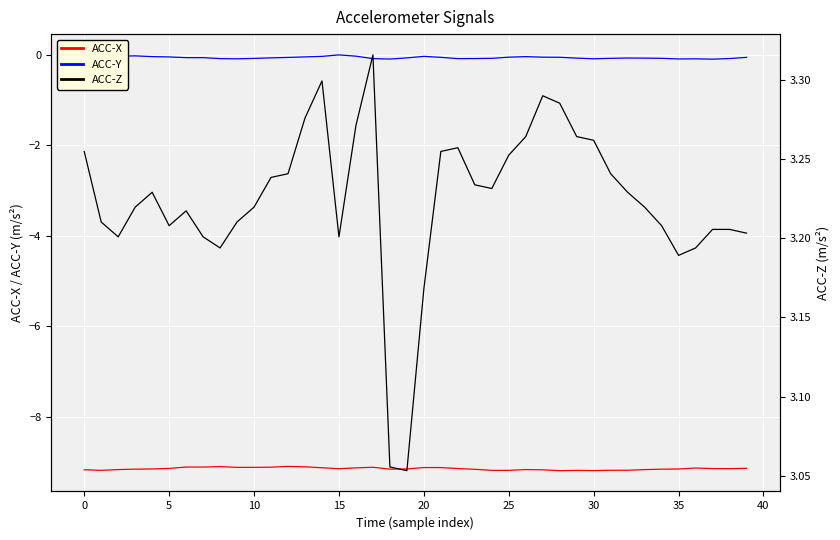

Which series changed the most between 11 and 25?

ACC-X